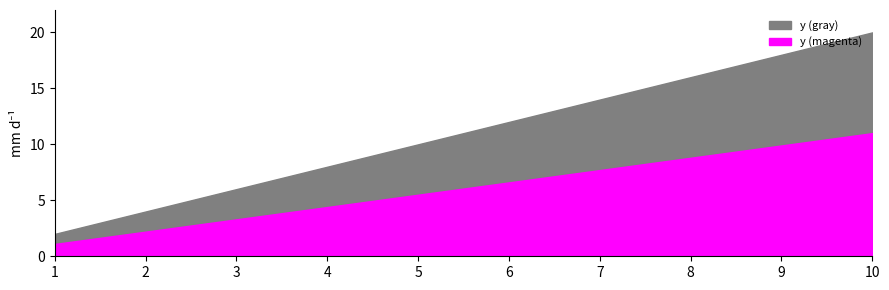

Reading left to right, extract all data points from this chart.

2	4	6	8	10	12	14	16	18	20